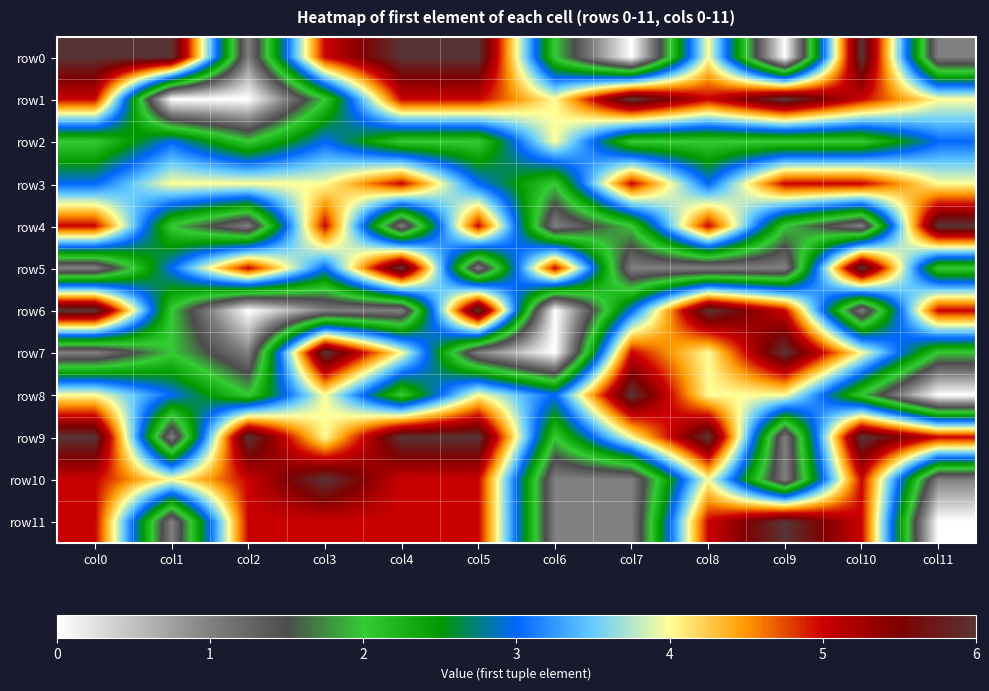

Which series has the widest spread of values?

row0